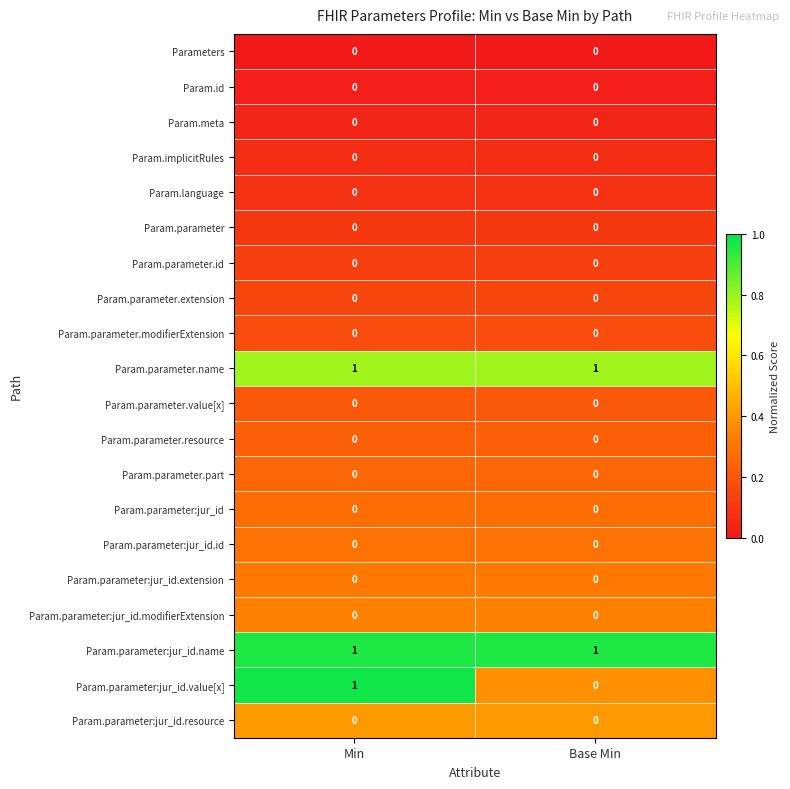

Rank the categories by Param.parameter:jur_id.value[x] value from highest to lowest.

Min, Base Min